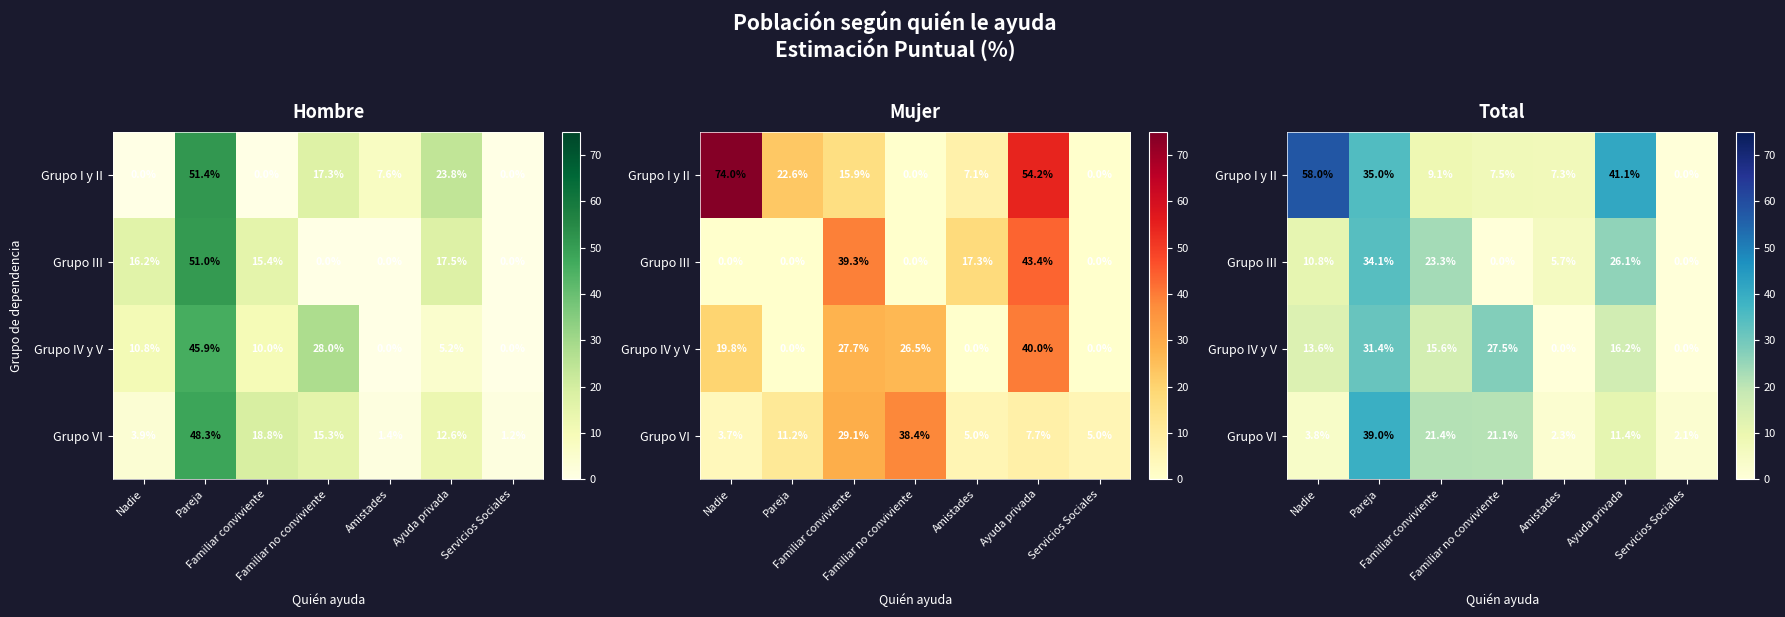

Read the Grupo I y II value at Ayuda privada.

41.1